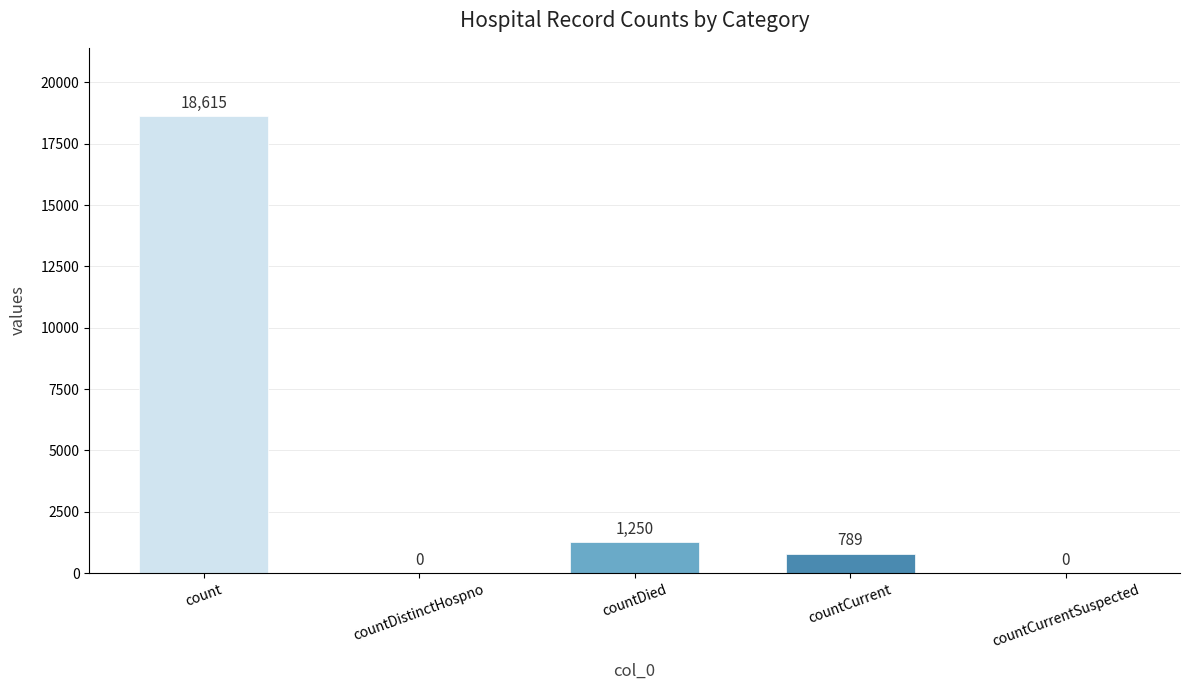

The value at countDied is 2234. True or false?

False